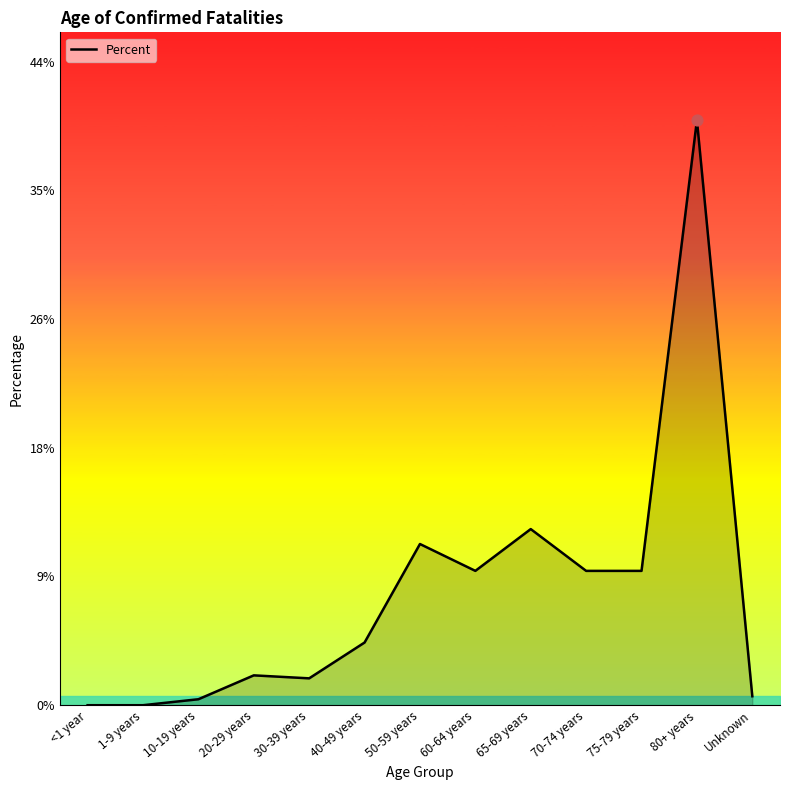

Which has a higher value, <1 year or 60-64 years?

60-64 years